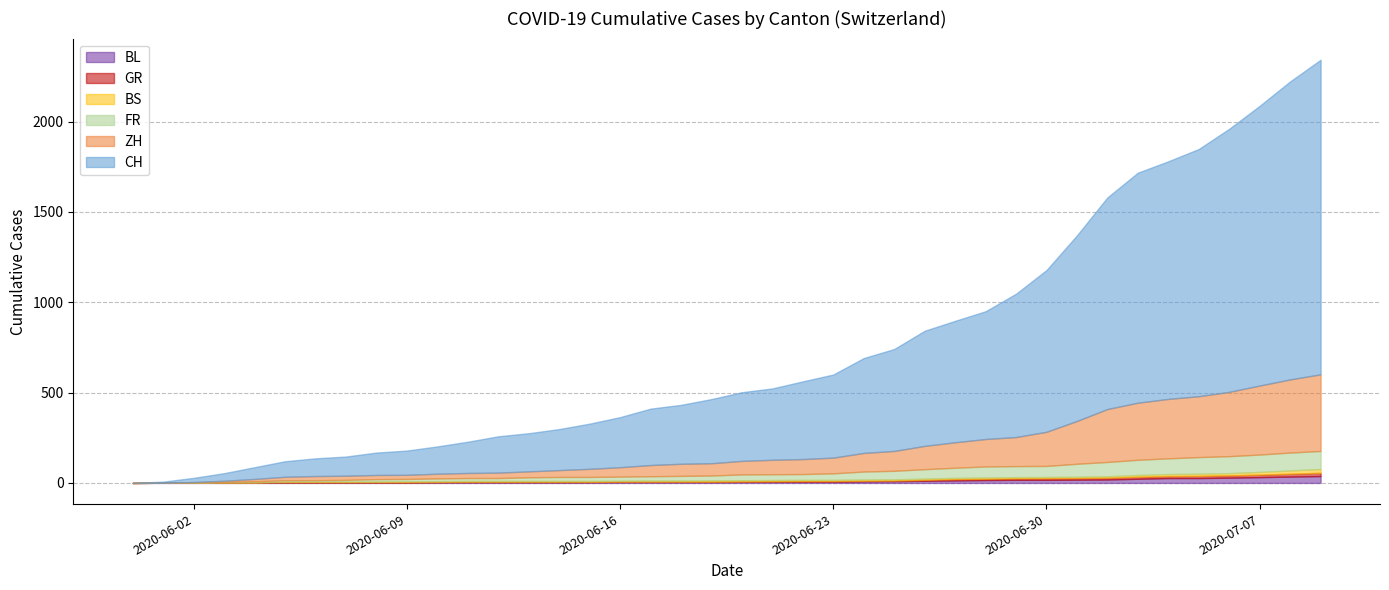

Which label corresponds to the largest value in the chart?

2020-07-09